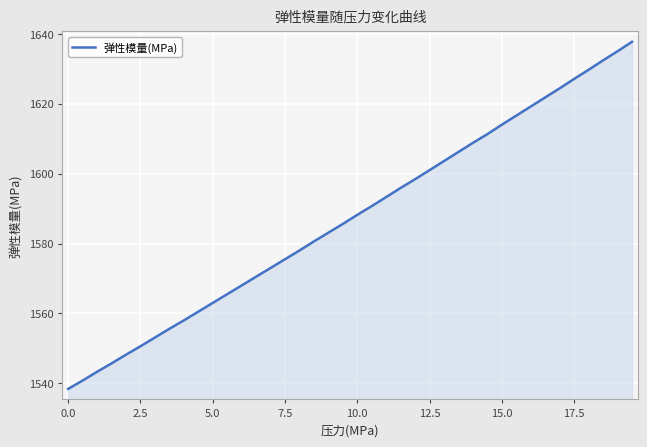

What is the minimum value shown in the chart?

1538.4